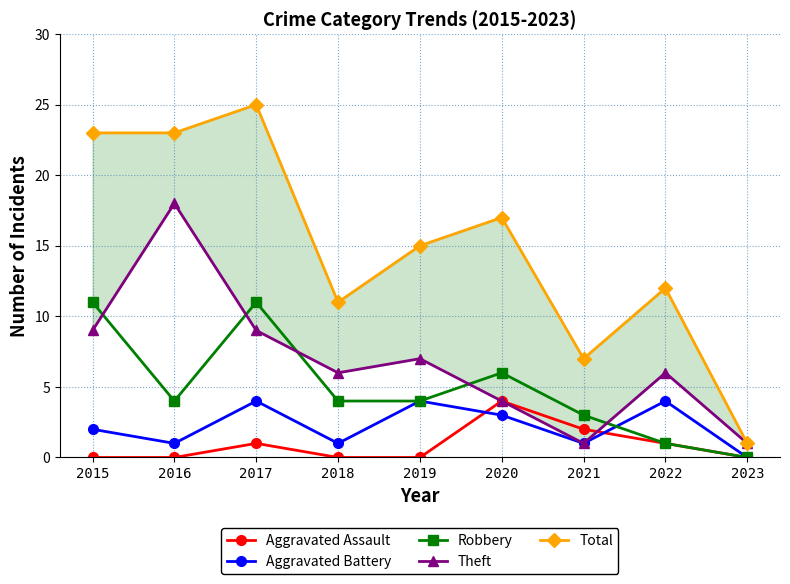

The Aggravated Battery series shows 0 at 2023. True or false?

True